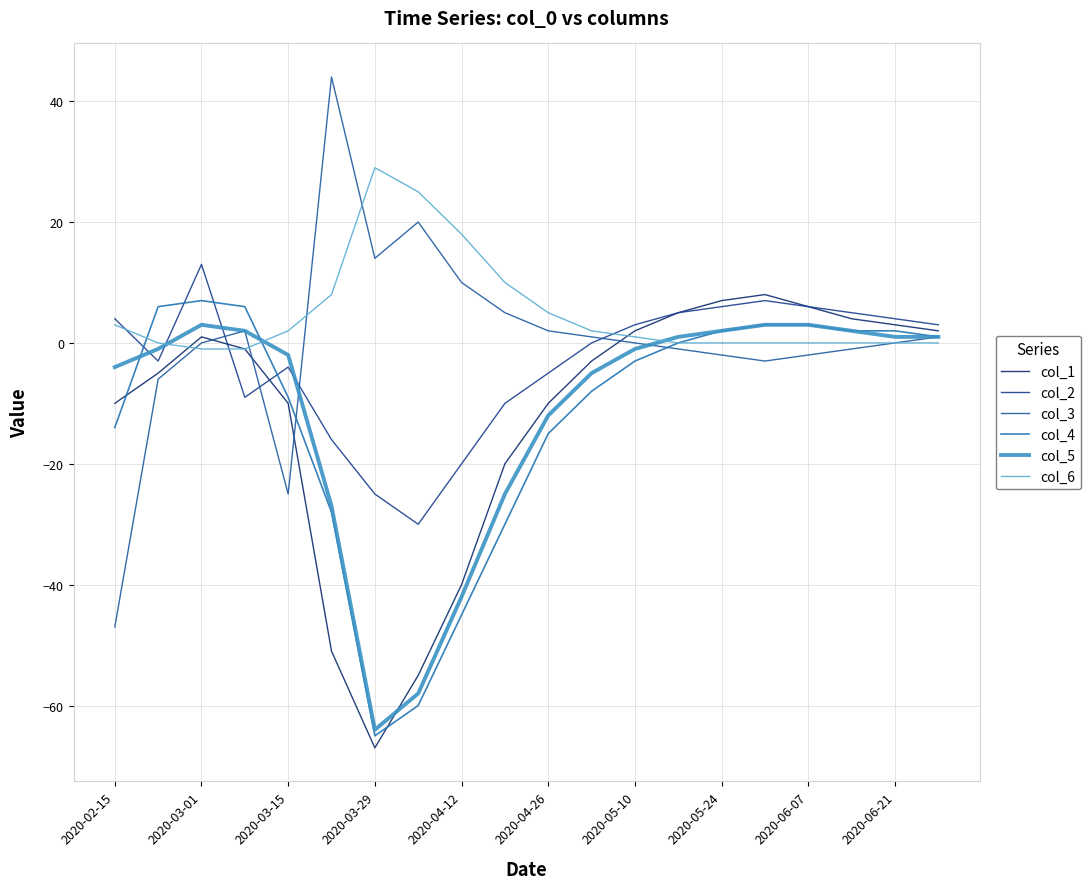

Rank the series by their maximum value, from lowest to highest.

col_5, col_4, col_1, col_2, col_6, col_3